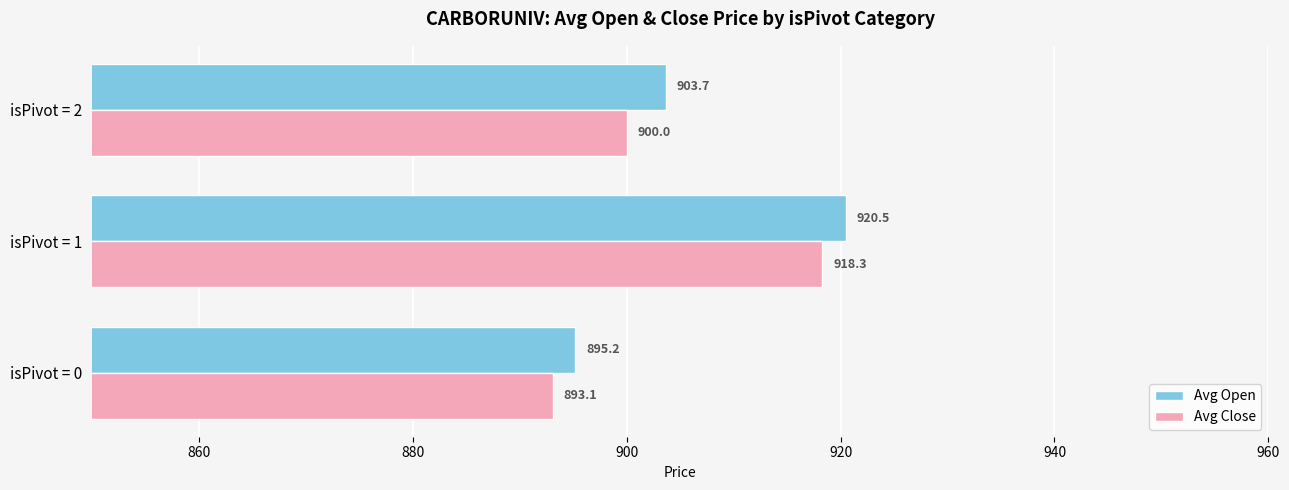

What is the sum of all Avg Close values?

2711.4